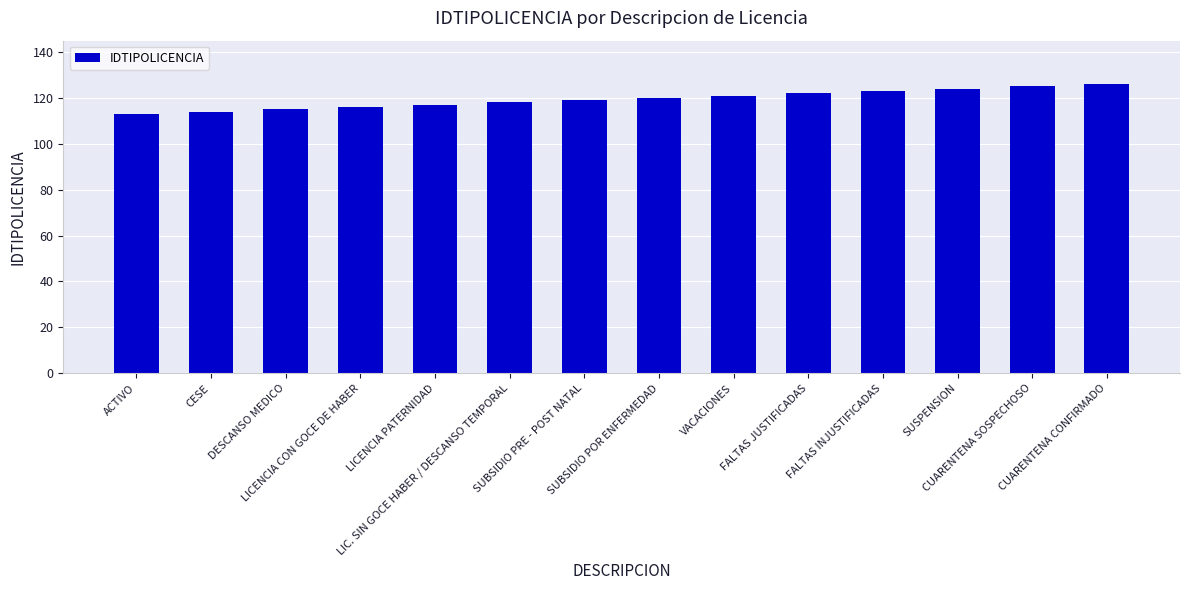

What is the smallest value displayed?

113